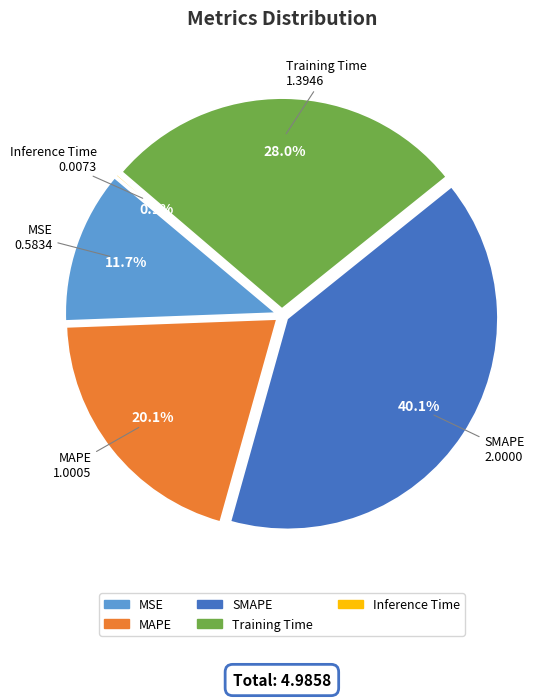

The SMAPE slice represents 53% of the pie. True or false?

False